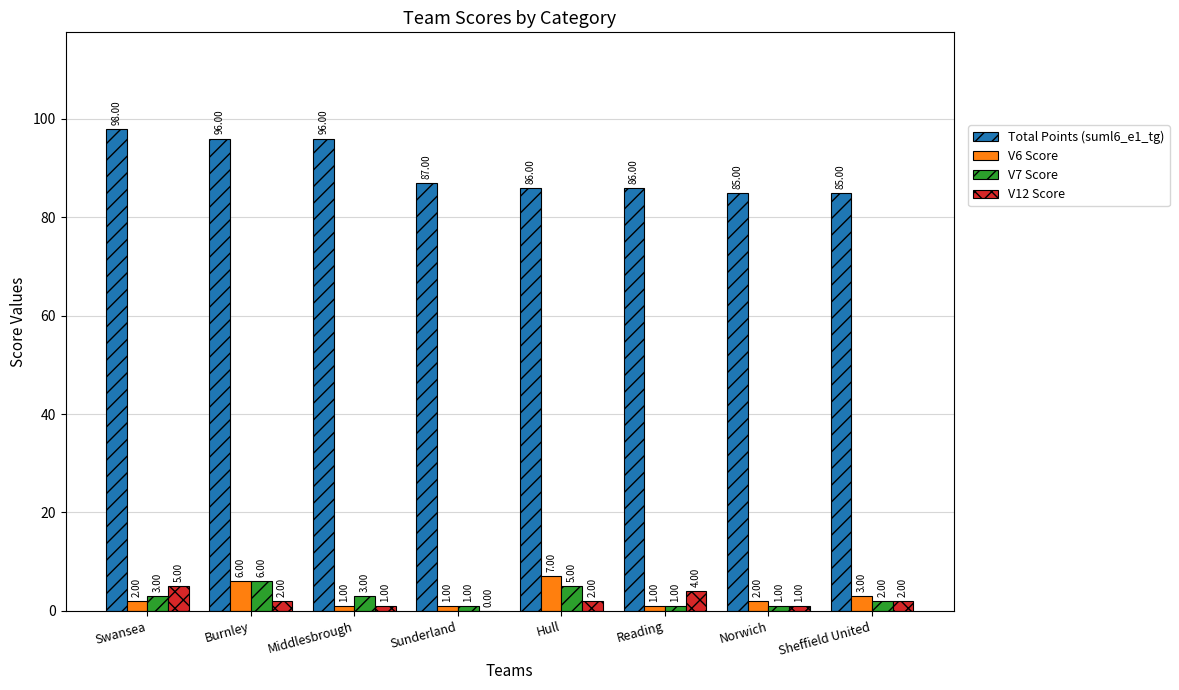

Which series has the largest total across all categories?

Total Points (suml6_e1_tg)